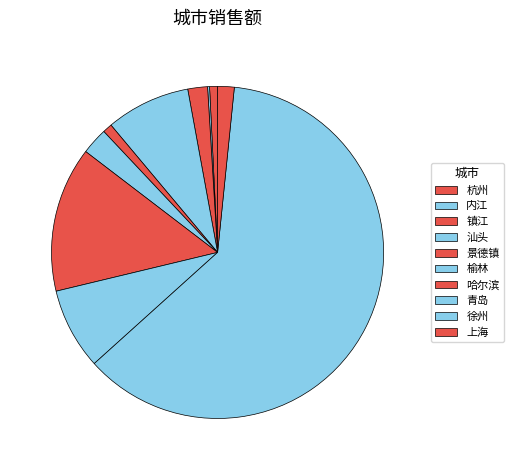

Is 徐州 the majority of the pie?

Yes